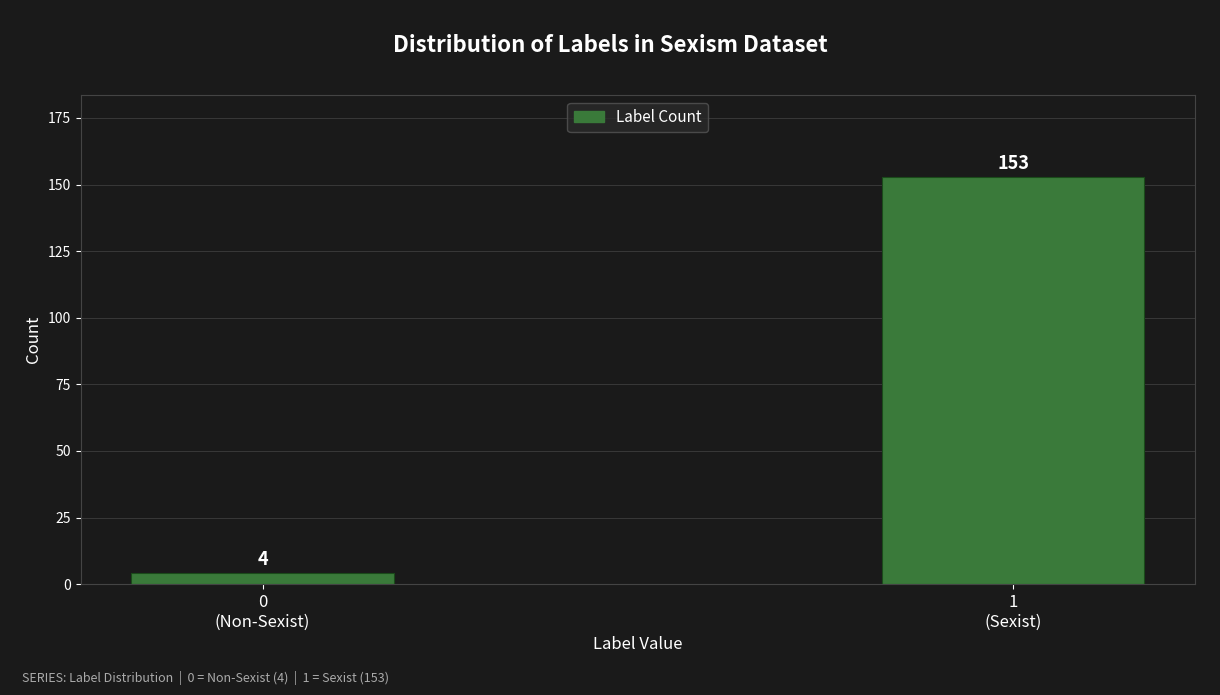

Reading left to right, transcribe all the data shown in this chart.

4	153